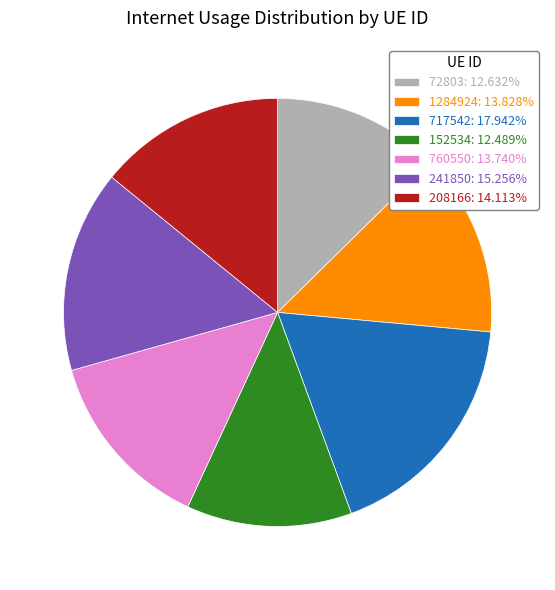

Does 152534 represent more than half of the total?

No